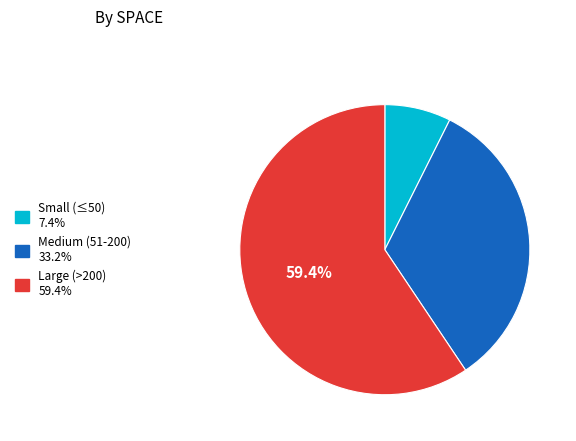

Does any single category account for the majority?

Yes